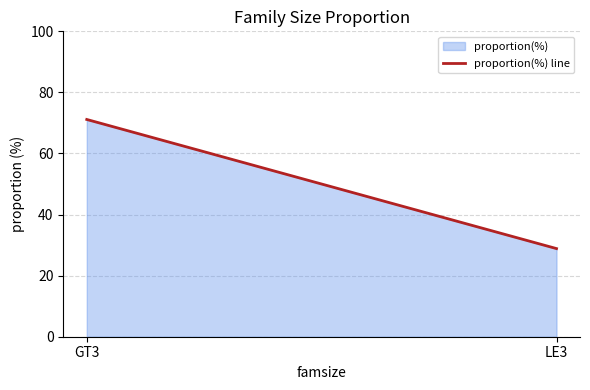

True or false: the data shows 28.9 at LE3.

True